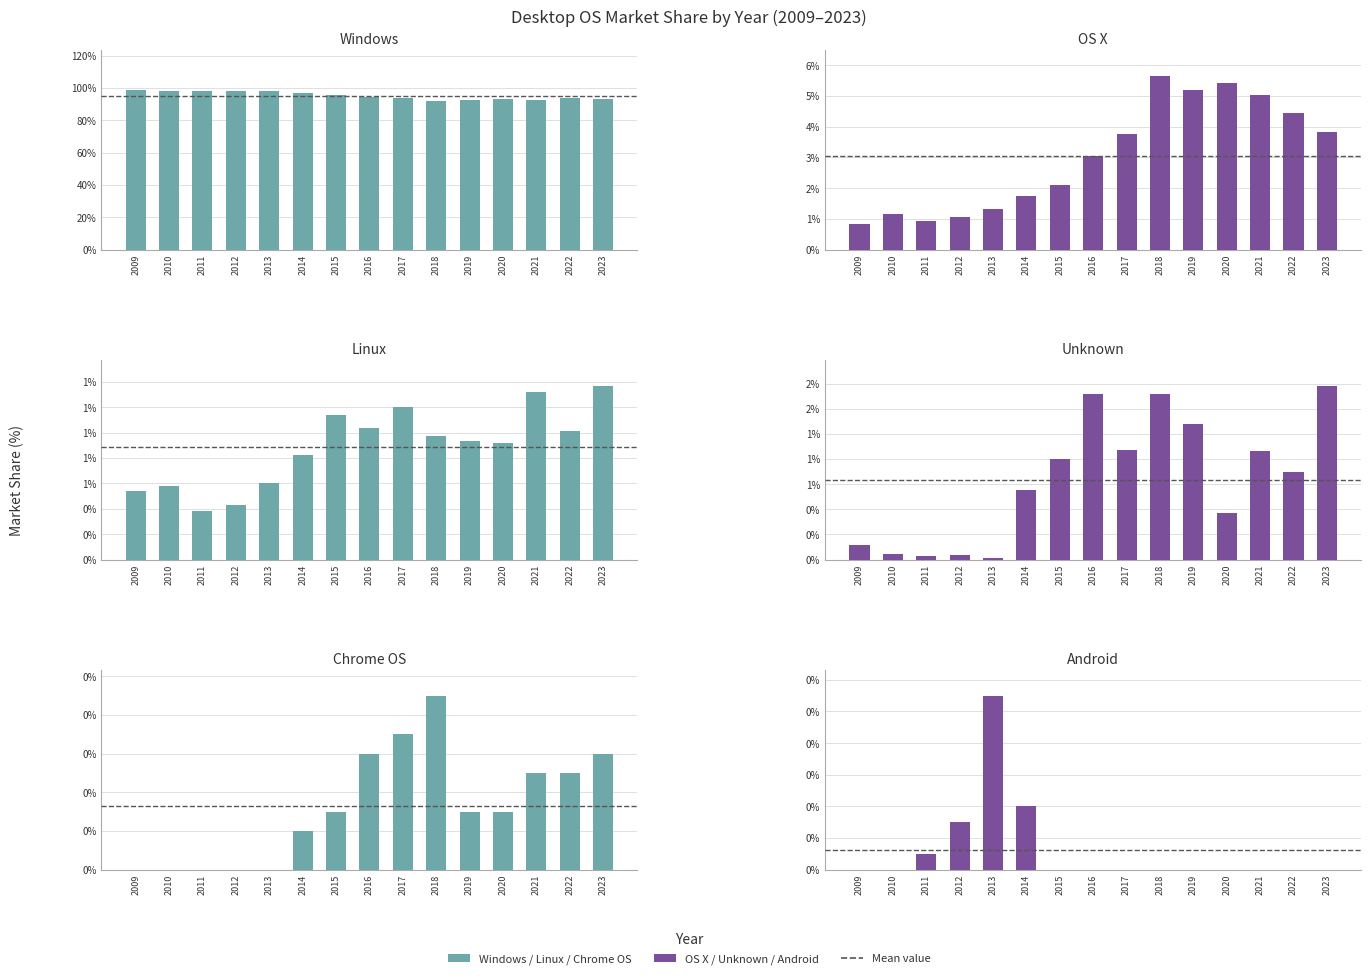

True or false: Linux has a value of 1.1 at 2015.

True